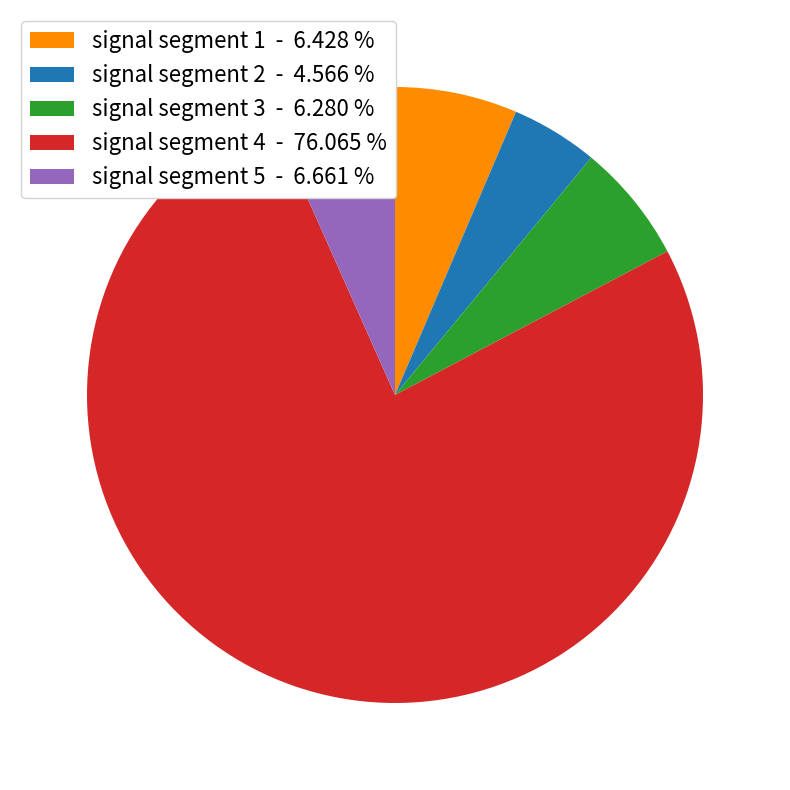

Which has a higher value, signal segment 5 - 6.661 % or signal segment 2 - 4.566 %?

signal segment 5 - 6.661 %